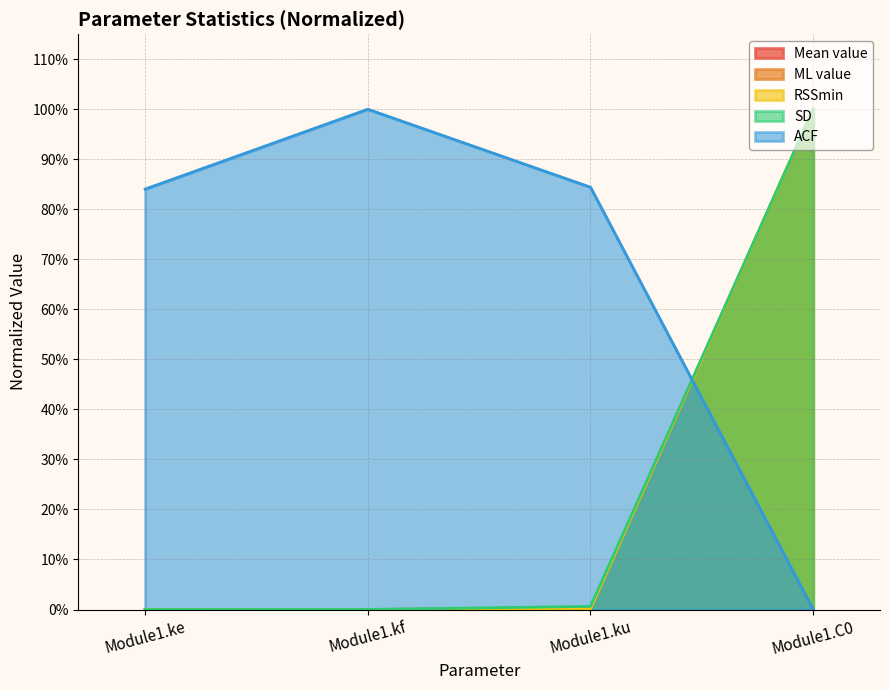

True or false: RSSmin and SD intersect in this chart.

False